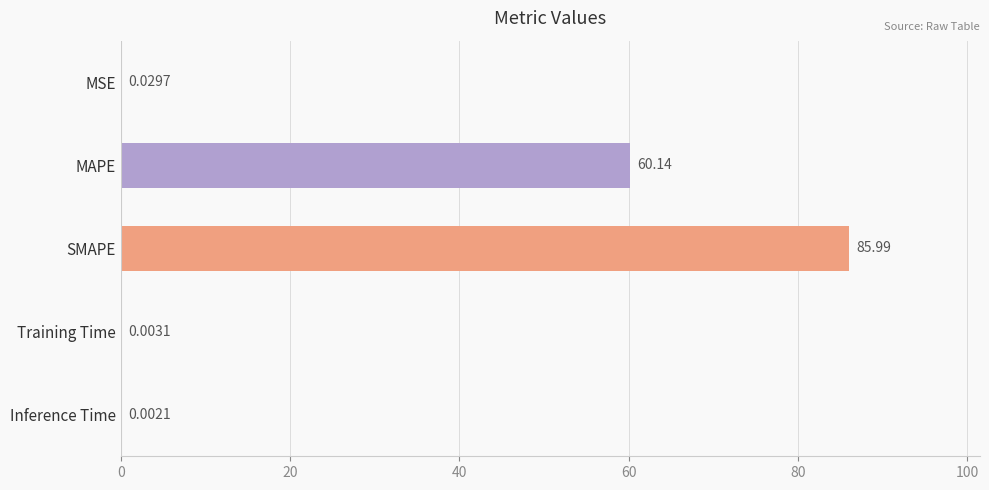

At which category does the chart reach its peak across all series?

SMAPE